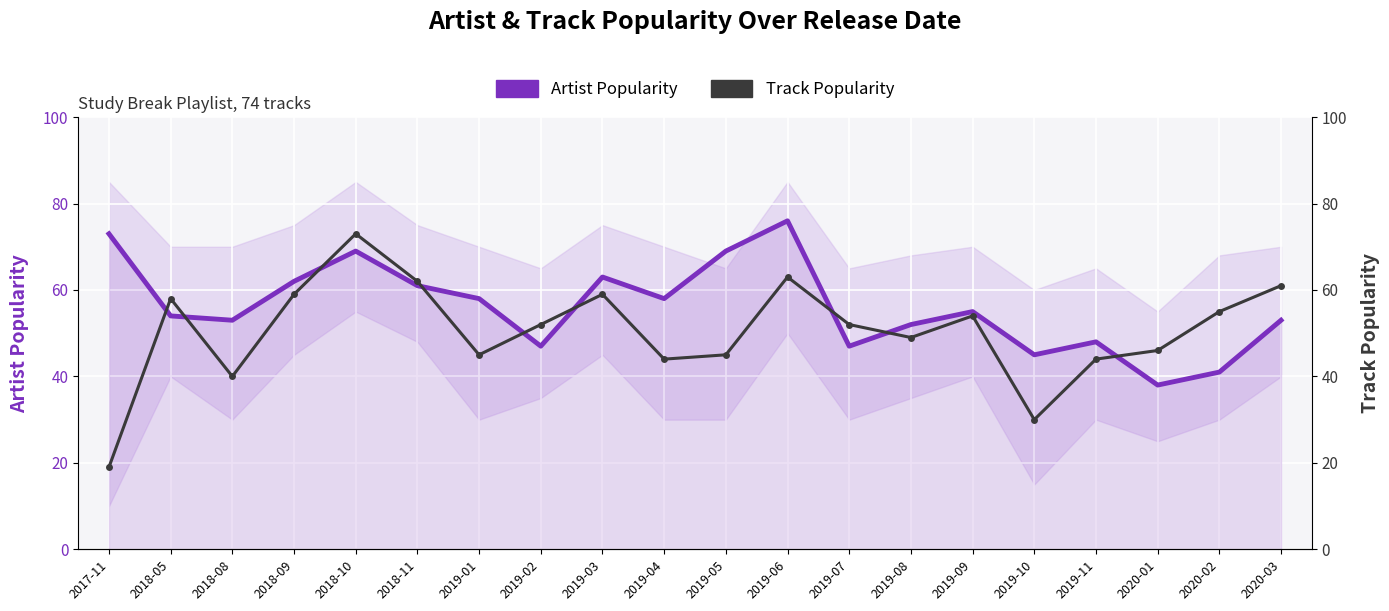

What is the difference between the Track Popularity values at 2017-11 and 2019-01?

26